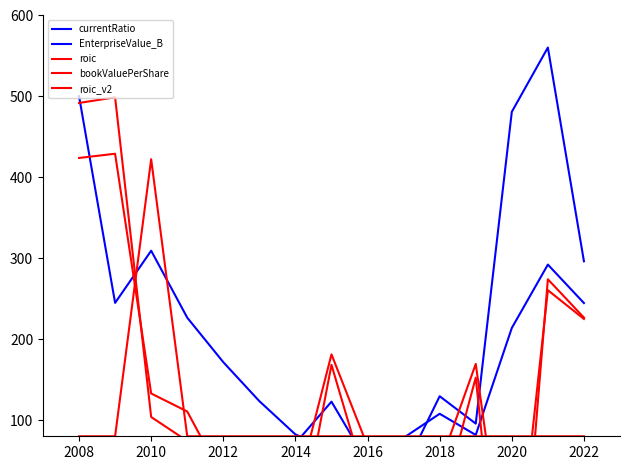

How many distinct data groups are displayed?

5